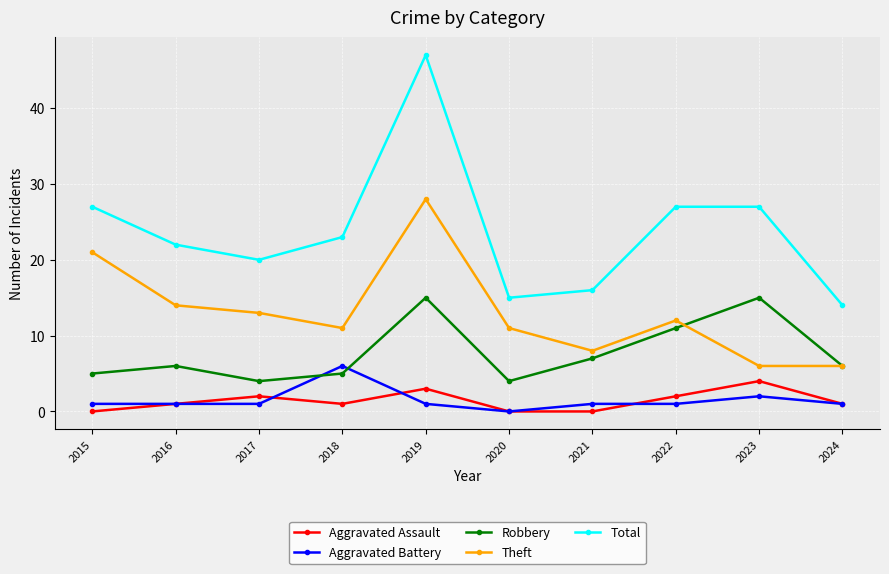

True or false: Robbery and Total cross at least once.

False